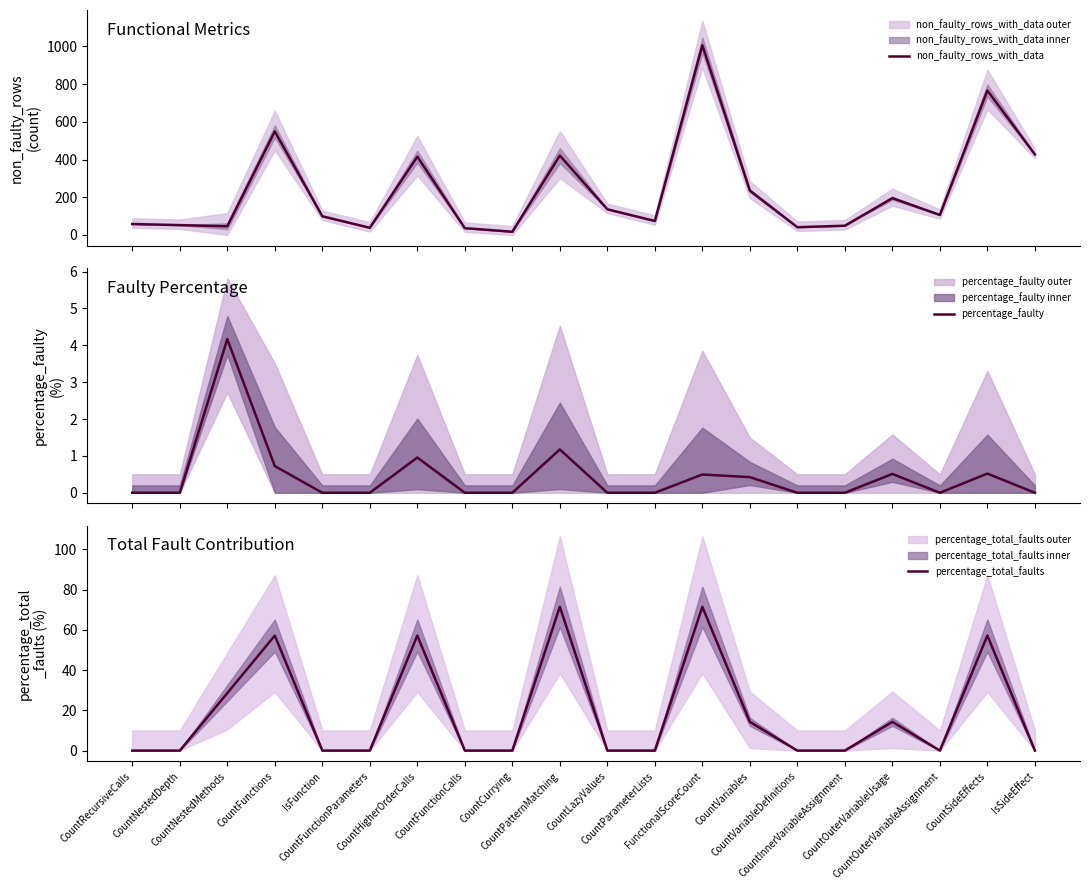

How many values in the percentage_total_faults series exceed 0?

8